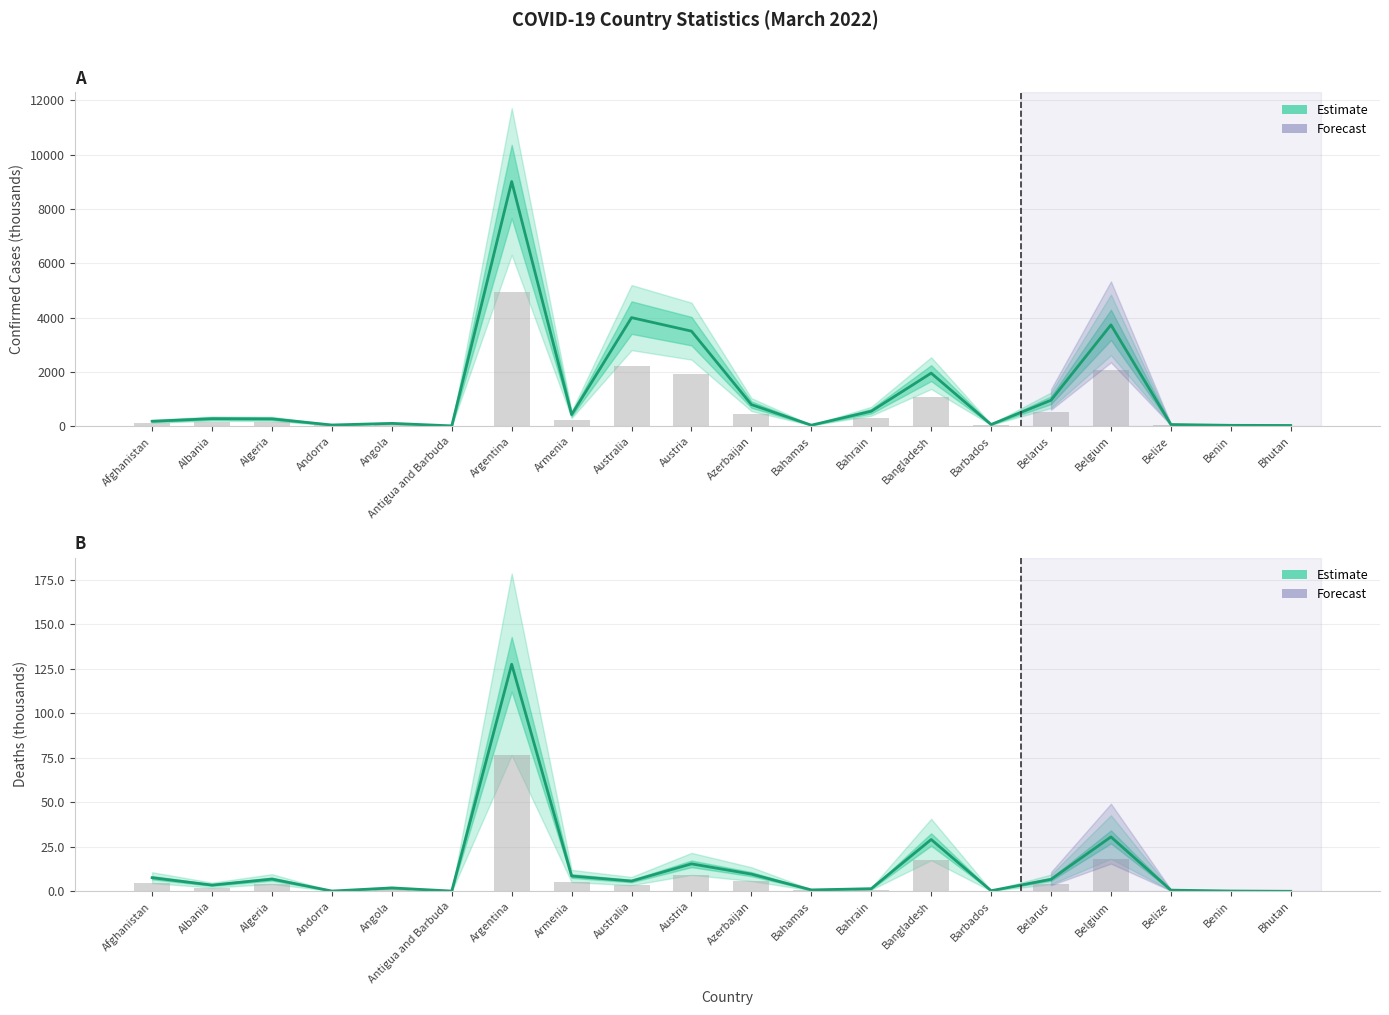

At how many categories does at least one series exceed 2116?

4